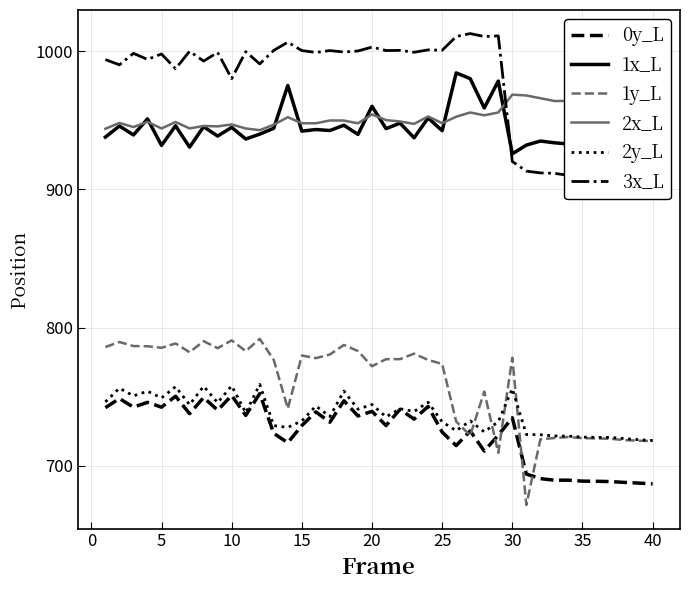

Count the number of categories in the chart.

40